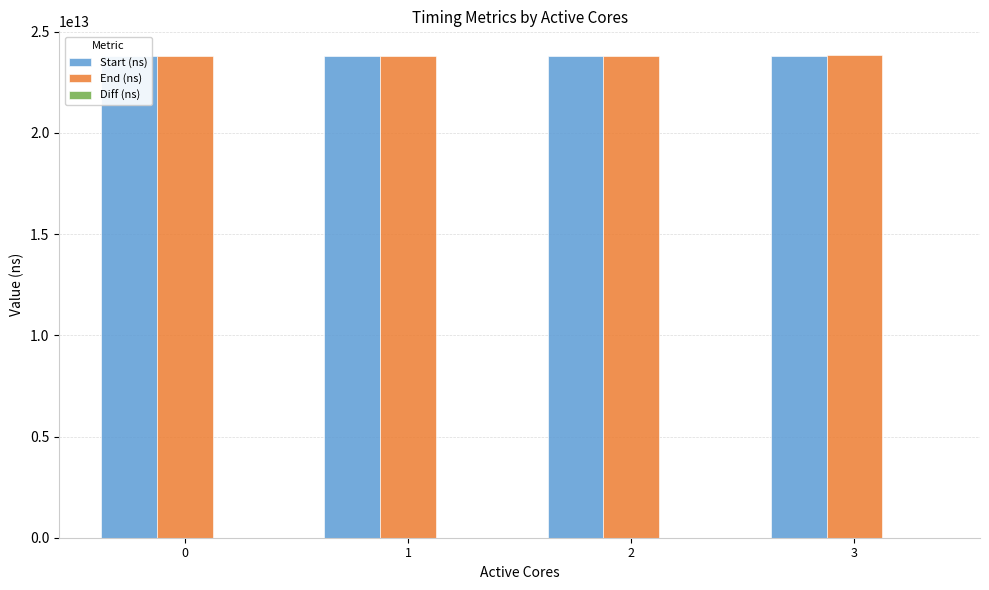

How many categories are shown in the chart?

4